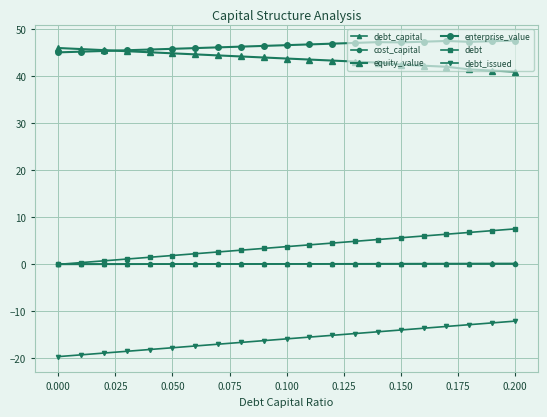

How many lines are shown in the chart?

6